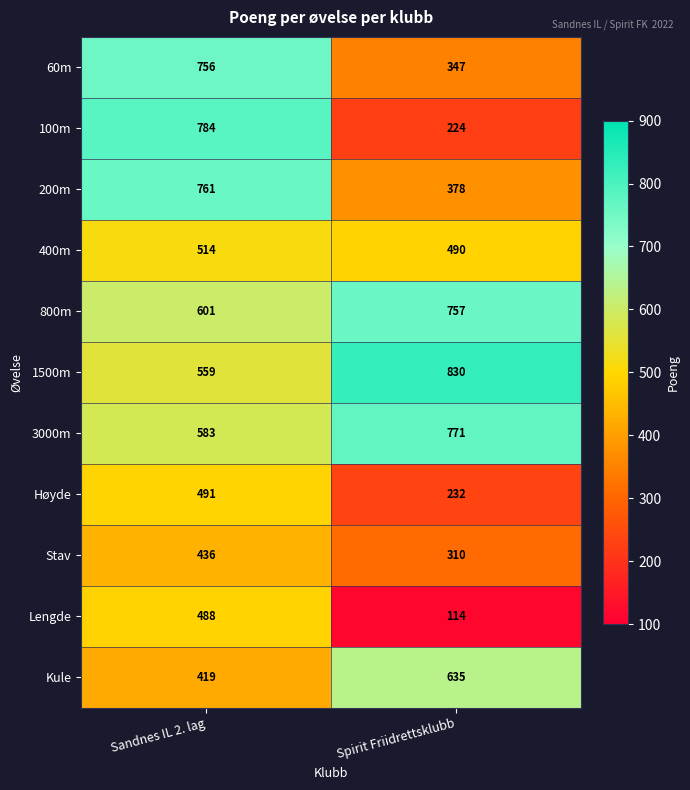

List the labels in order of Kule value, largest first.

Spirit Friidrettsklubb, Sandnes IL 2. lag